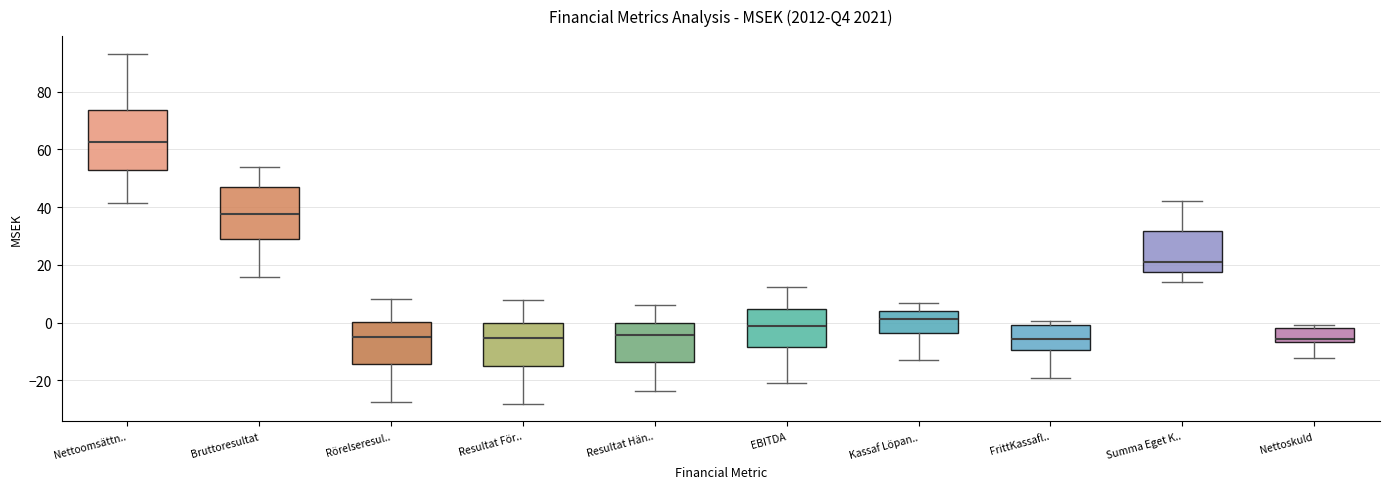

Comparing the boxes themselves (not the whiskers), which one is the tallest?

Nettoomsättn..